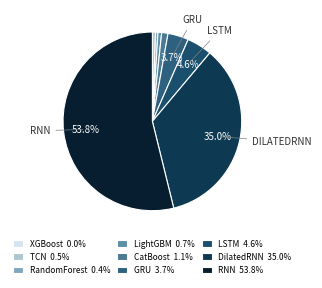

To the nearest percent, what is the difference between the largest and smallest slice percentages?

54%